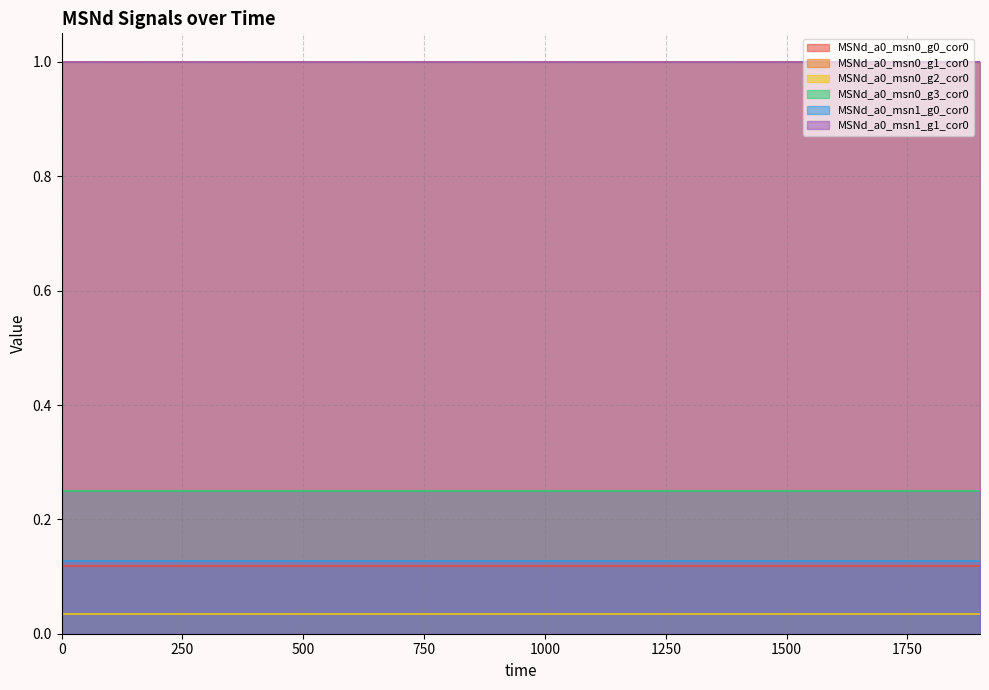

What is the approximate value of MSNd_a0_msn0_g3_cor0 at 1800?

0.2